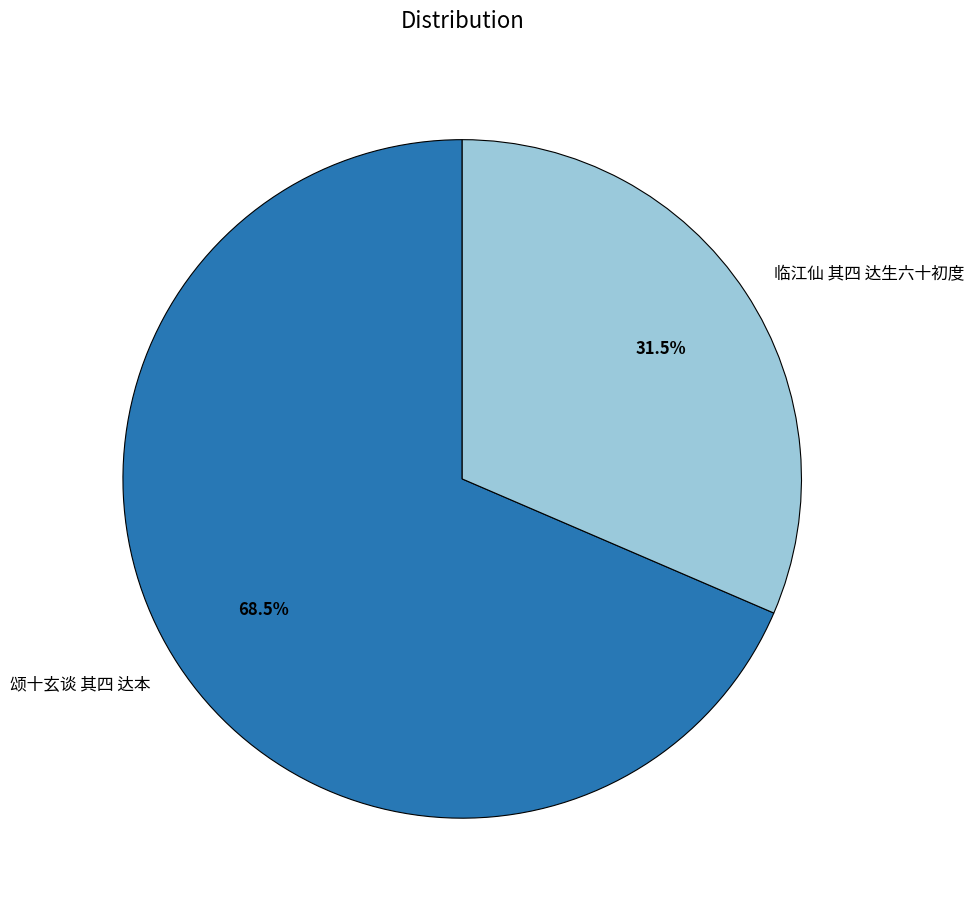

What is the total percentage of 颂十玄谈 其四 达本 and 临江仙 其四 达生六十初度?

100.0%